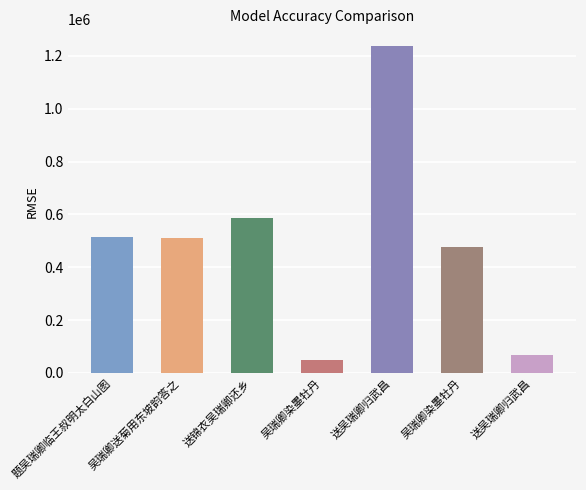

At which label is the value closest to 644501?

送锦衣吴瑞卿还乡